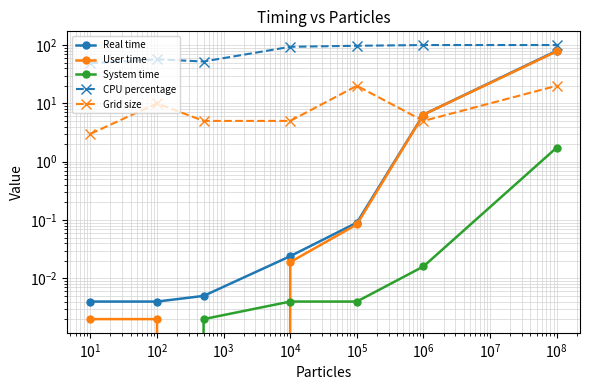

What position from the right is $\mathdefault{10^{0}}$?

6